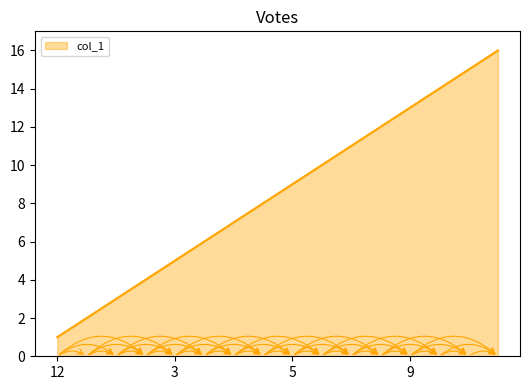

What is the difference between the maximum and minimum values?

15